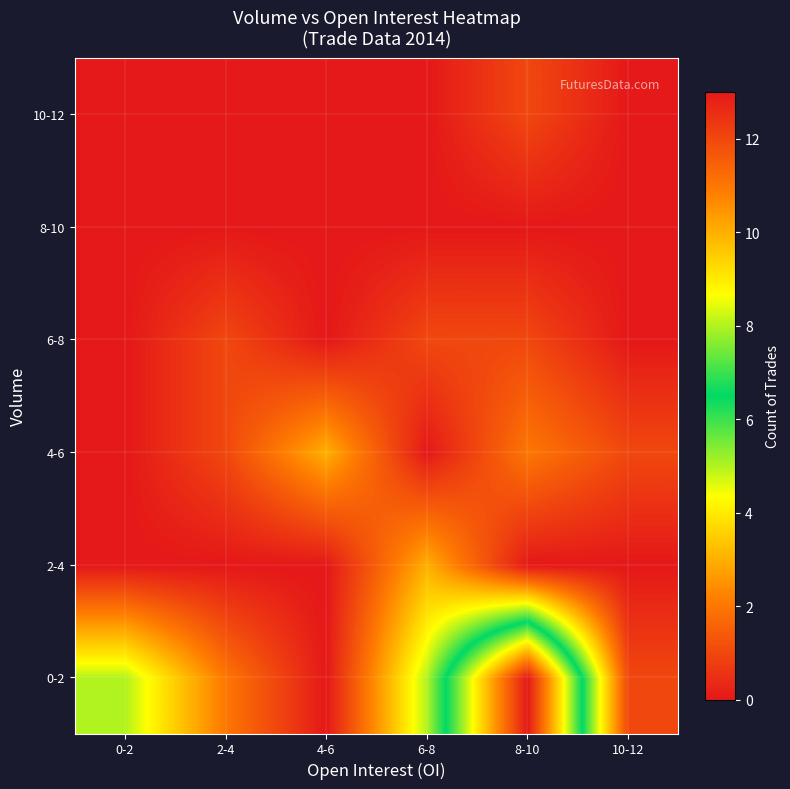

Reading right to left, transcribe all the data shown in this chart.

0-2: 10-12=1	8-10=13	6-8=5	4-6=0	2-4=2	0-2=5
2-4: 10-12=0	8-10=0	6-8=3	4-6=0	2-4=0	0-2=0
4-6: 10-12=1	8-10=2	6-8=0	4-6=3	2-4=1	0-2=0
6-8: 10-12=0	8-10=1	6-8=1	4-6=0	2-4=1	0-2=0
8-10: 10-12=0	8-10=0	6-8=0	4-6=0	2-4=0	0-2=0
10-12: 10-12=0	8-10=1	6-8=0	4-6=0	2-4=0	0-2=0